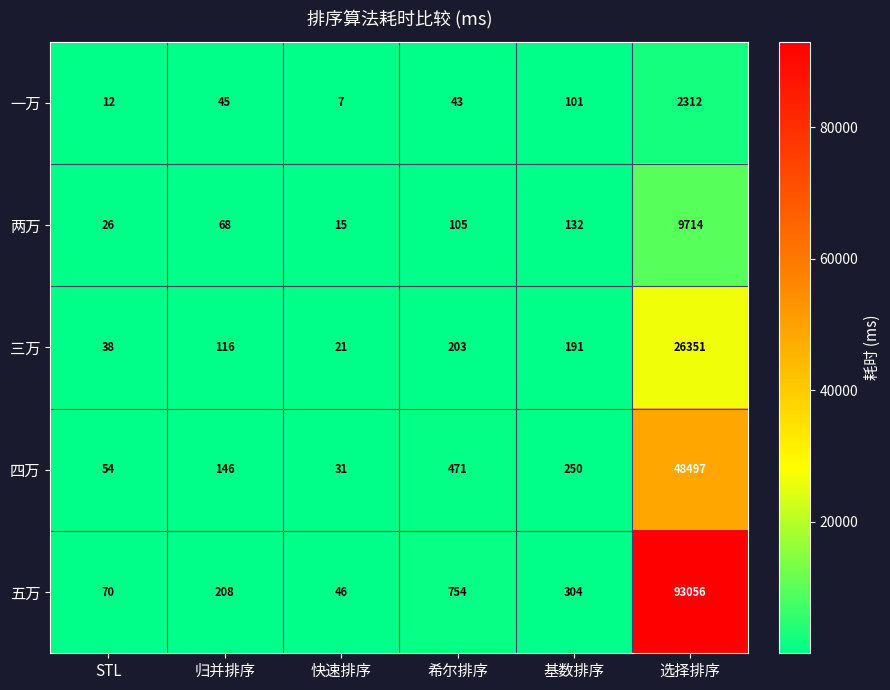

Reading left to right, list all the values displayed in this chart.

一万: 12	45	7	43	101	2312
两万: 26	68	15	105	132	9714
三万: 38	116	21	203	191	26351
四万: 54	146	31	471	250	48497
五万: 70	208	46	754	304	93056